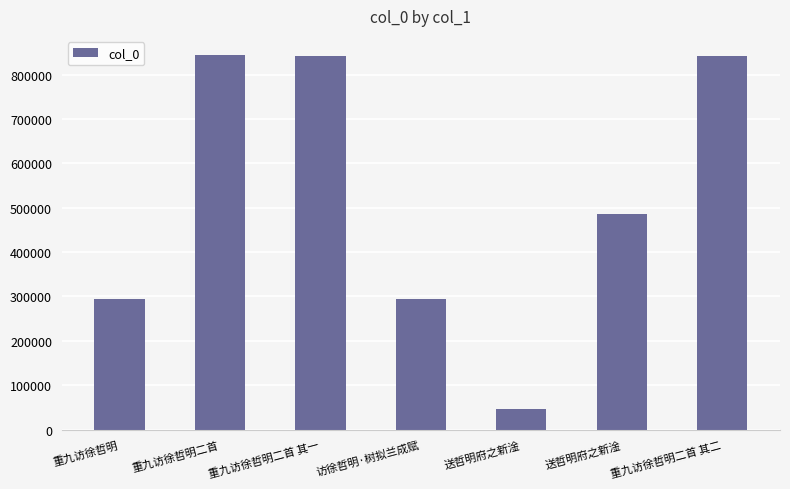

Reading right to left, transcribe all the data shown in this chart.

重九访徐哲明二首 其二=841971	送哲明府之新淦=484924	送哲明府之新淦=46917	访徐哲明·树拟兰成赋=294416	重九访徐哲明二首 其一=841970	重九访徐哲明二首=844807	重九访徐哲明=294415